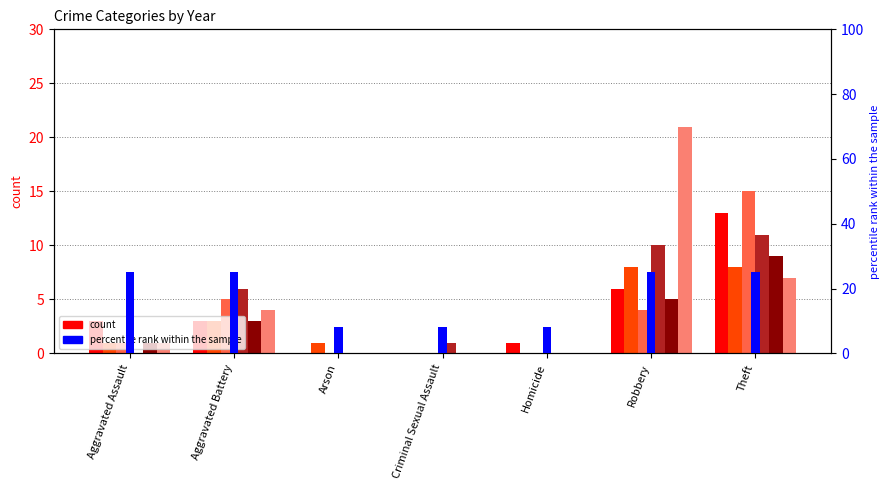

Is it true that the value at Arson is 12?

False